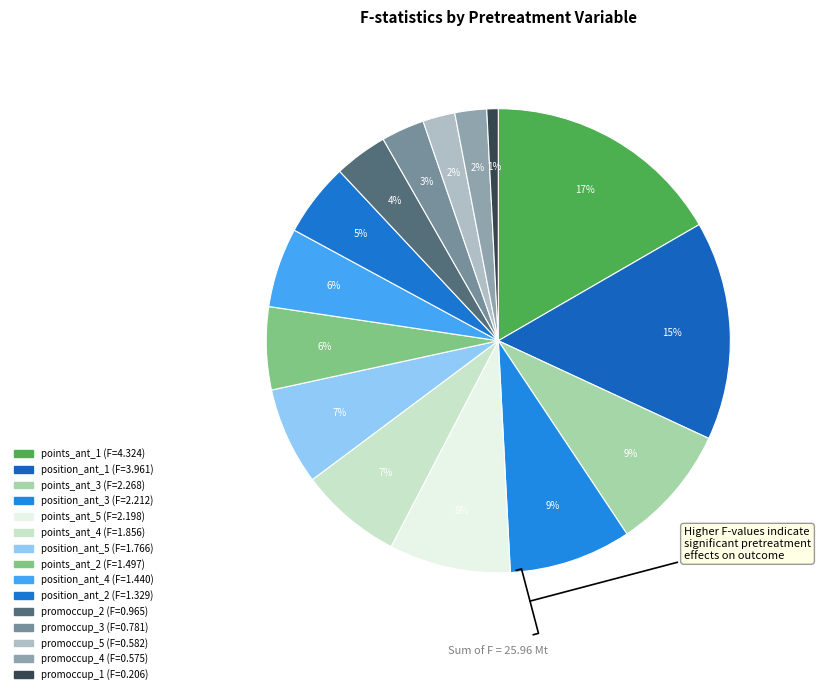

How many slices are in this pie chart?

15